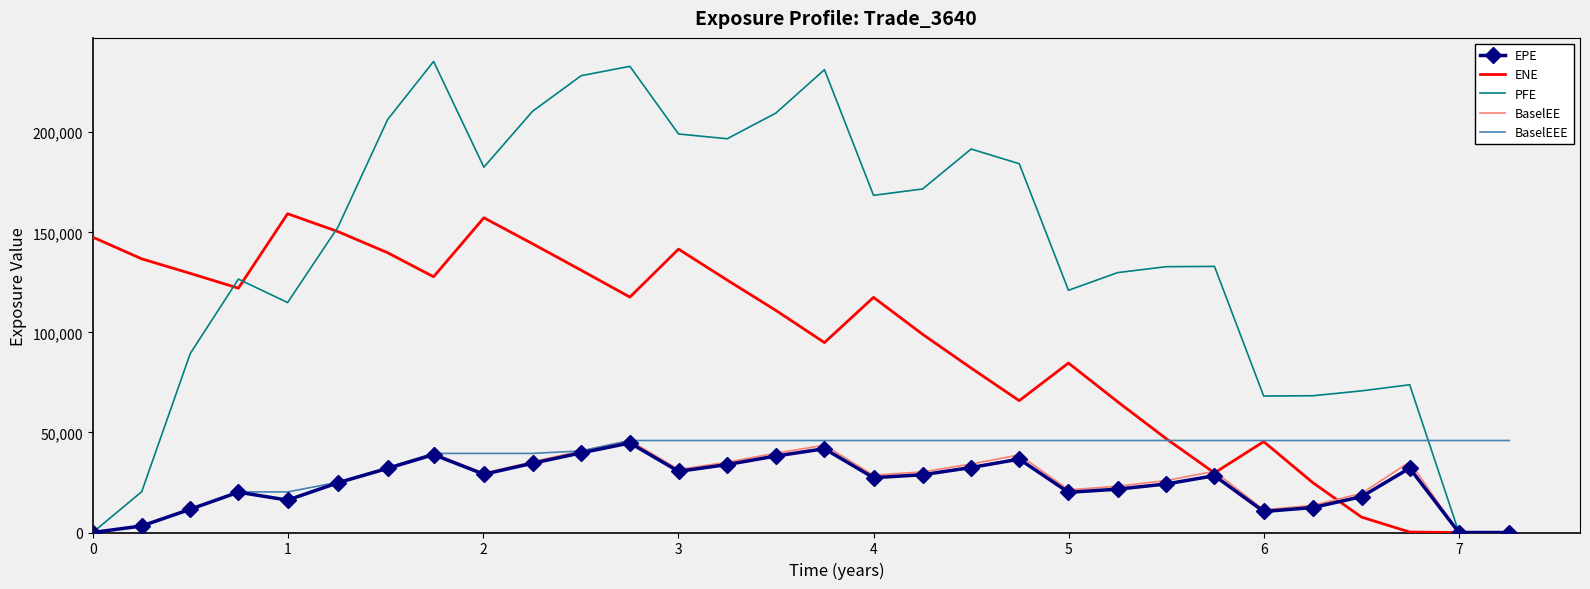

Which series has the largest total across all categories?

PFE